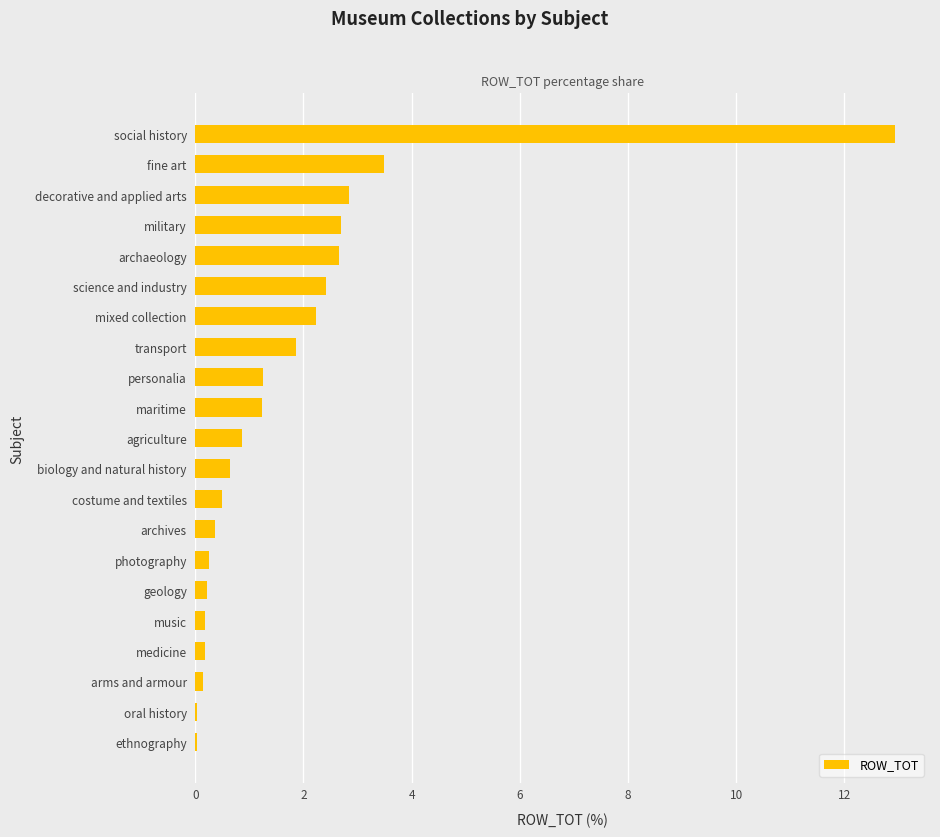

What is the change in value from biology and natural history to social history?

+12.3